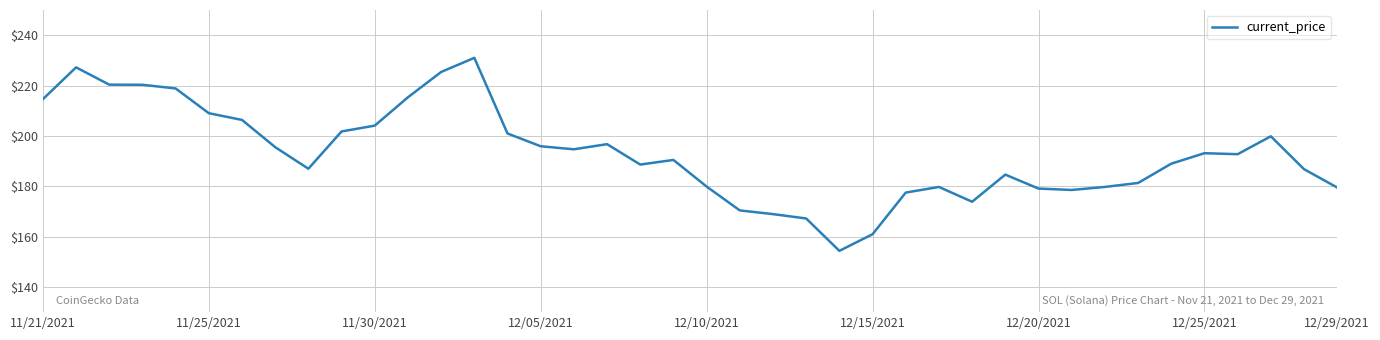

What is the maximum value shown in the chart?

231.0